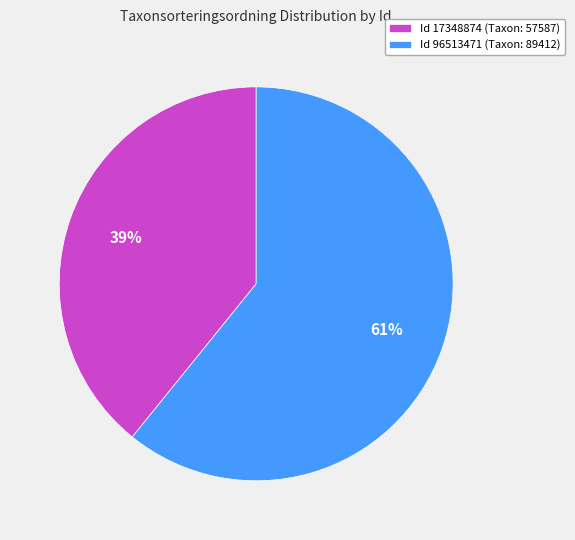

Is it true that Id 96513471 (Taxon: 89412) is 51% of the pie?

False